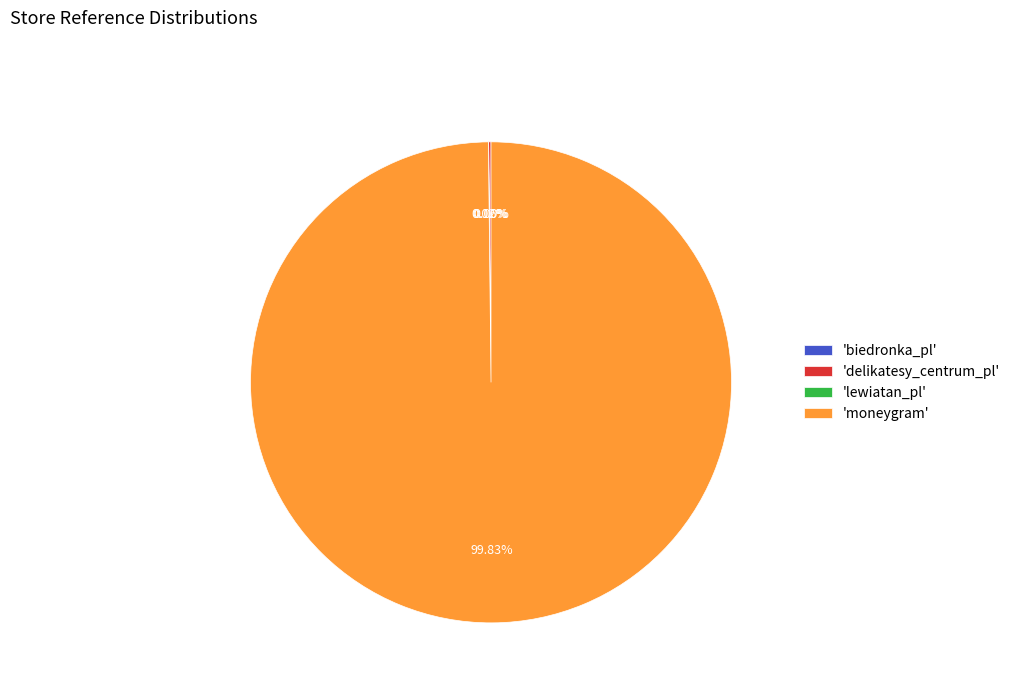

Which category has the biggest portion of the pie?

'moneygram'